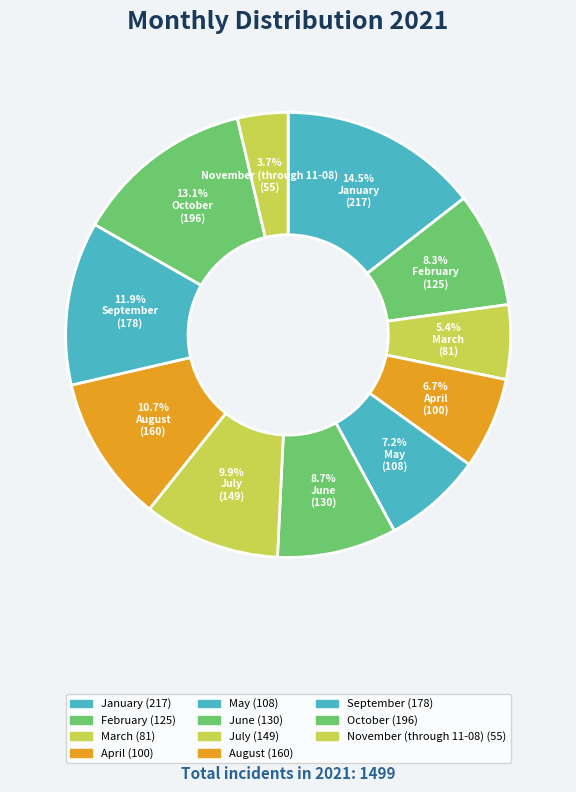

Count the number of slices in the pie.

11